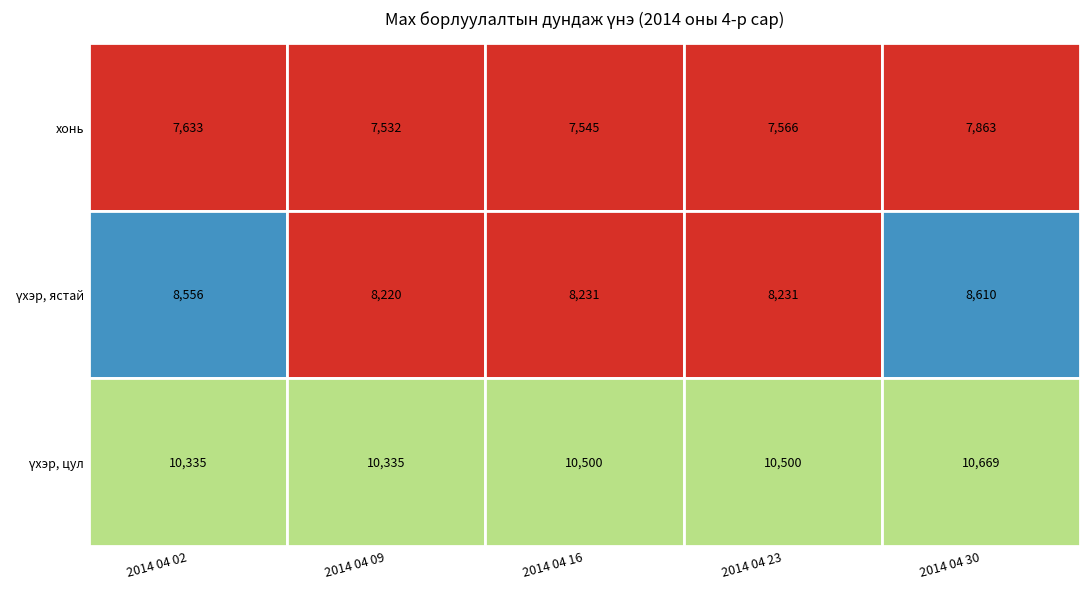

List the series in order of their overall mean, lowest first.

хонь, үхэр, ястай, үхэр, цул